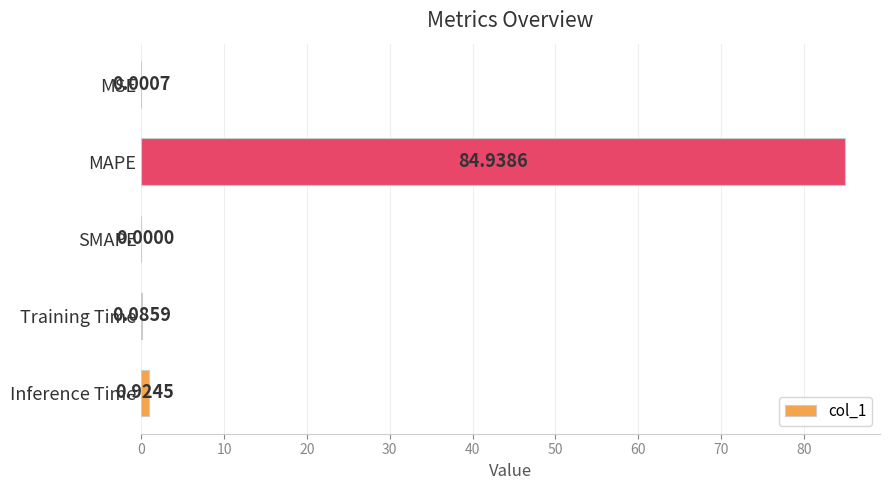

What is the sum of all values?

85.9